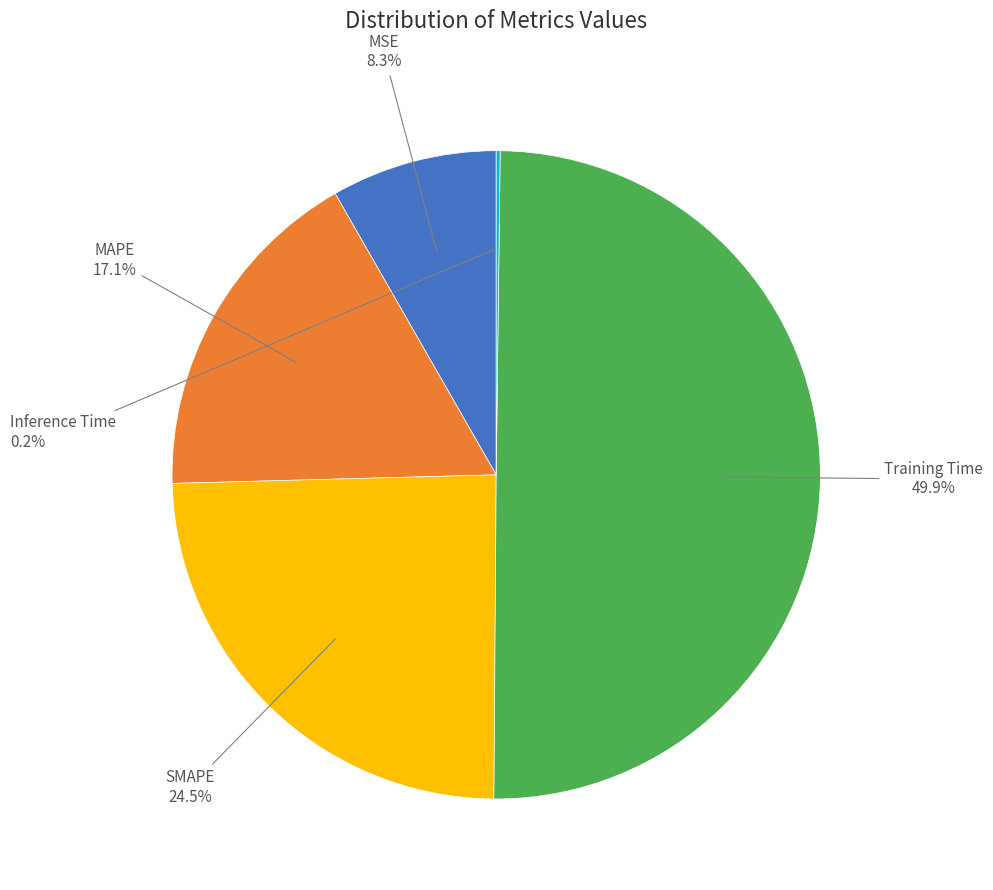

How many segments does this pie chart have?

5